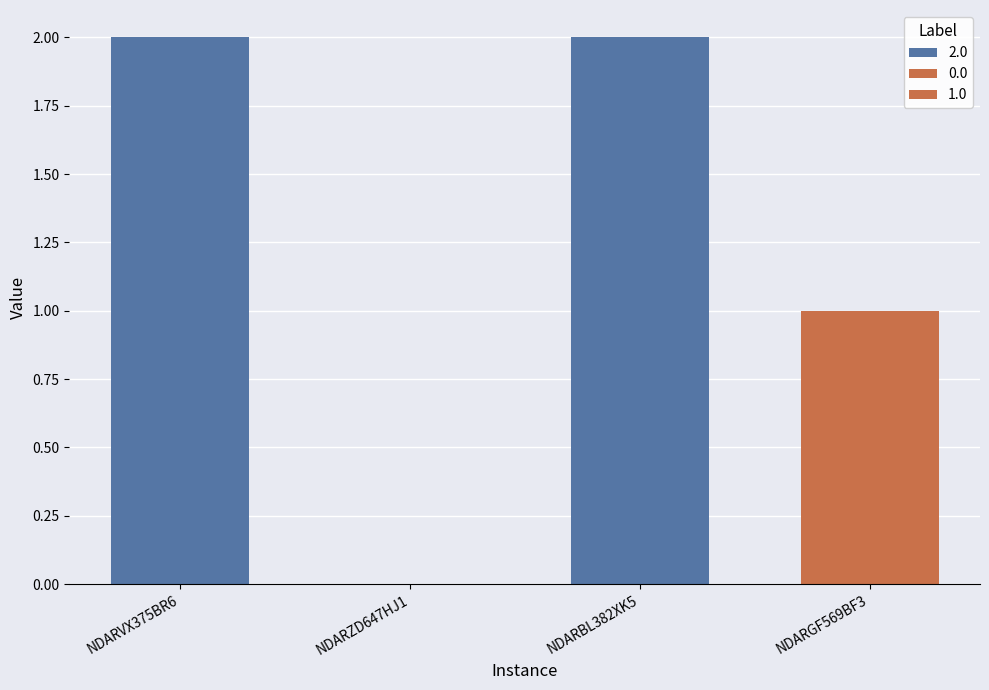

What is the average value?

1